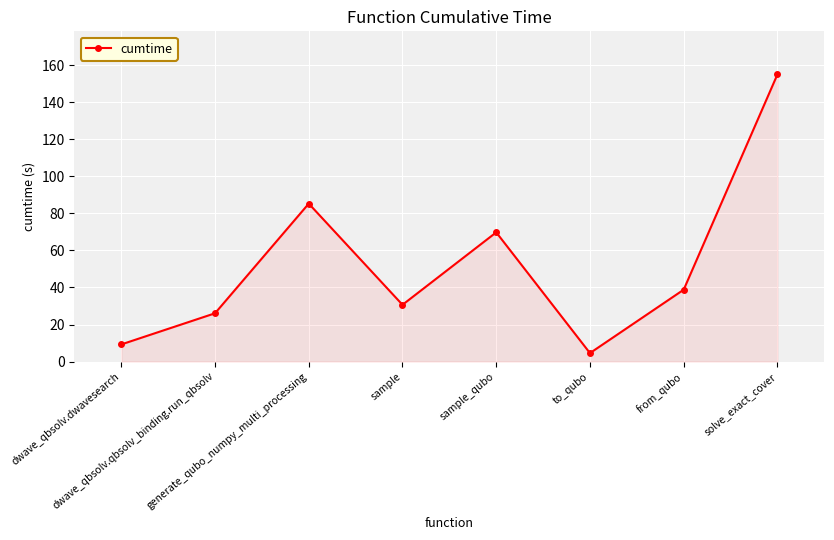

What is the label of the 3rd point from the left?

generate_qubo_numpy_multi_processing